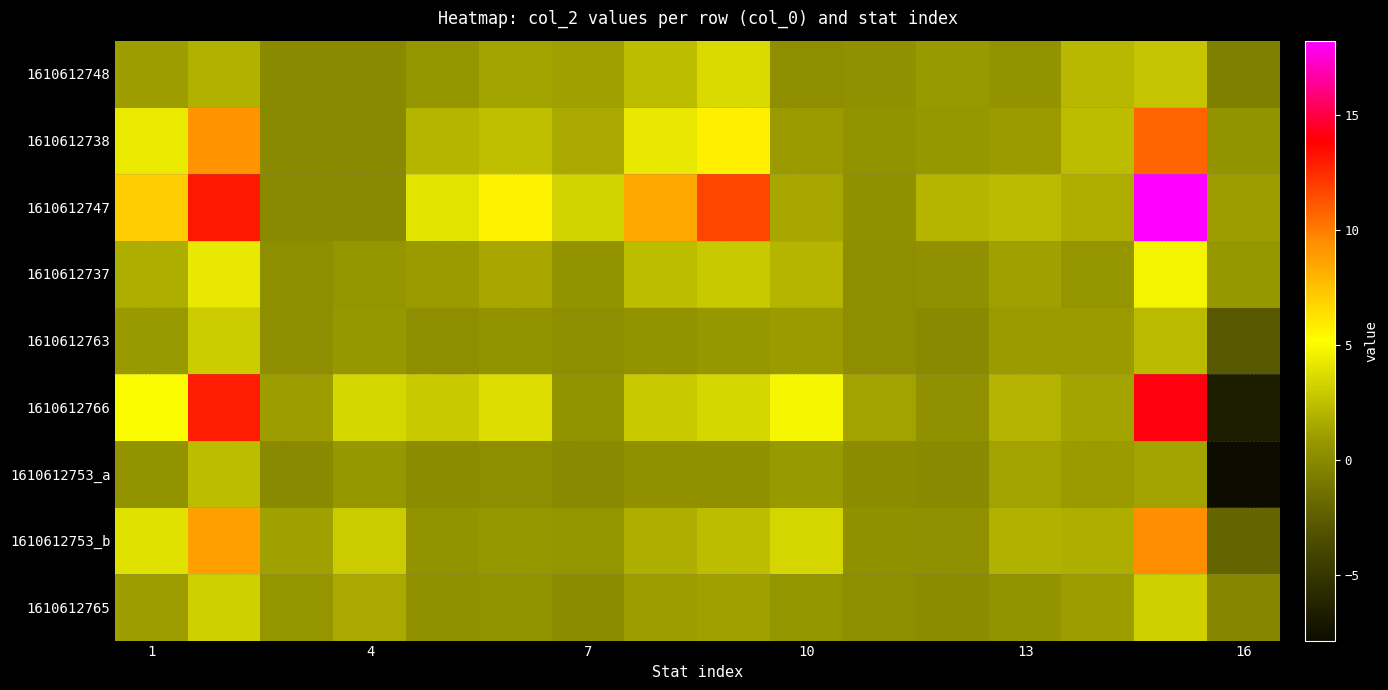

Count the number of categories in the chart.

16